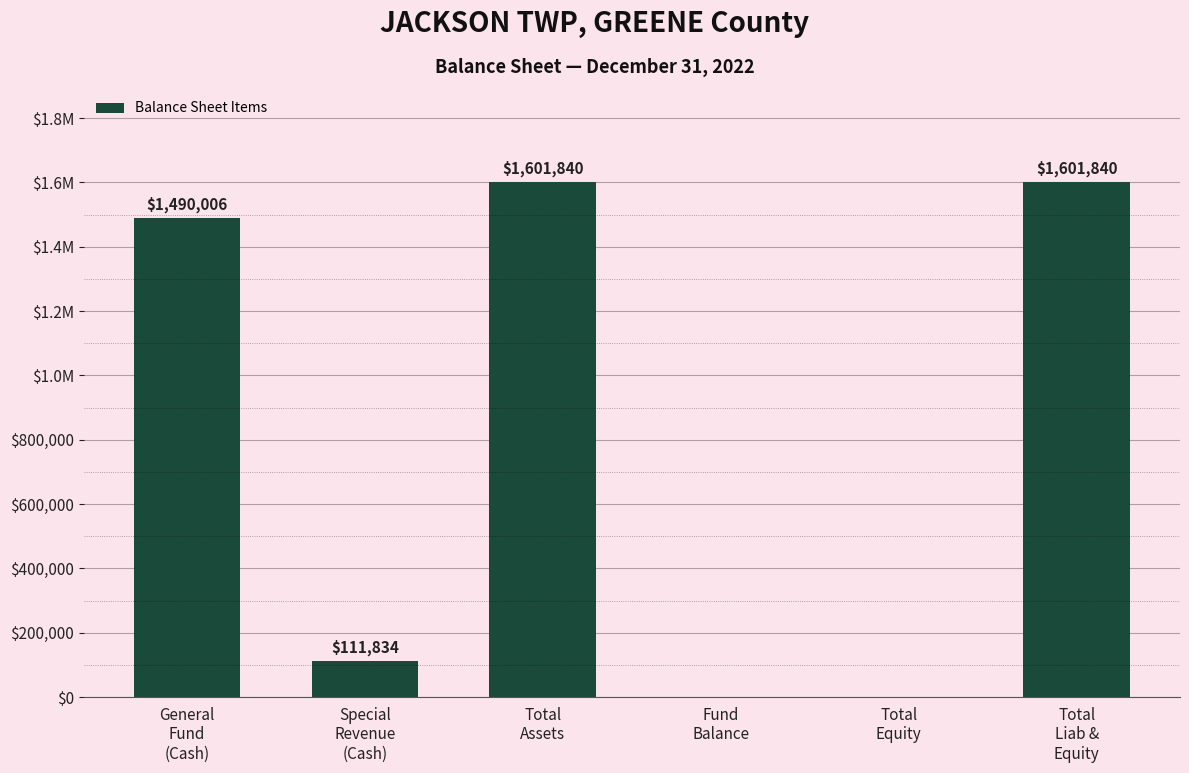

What is the sum of all values?

4805520